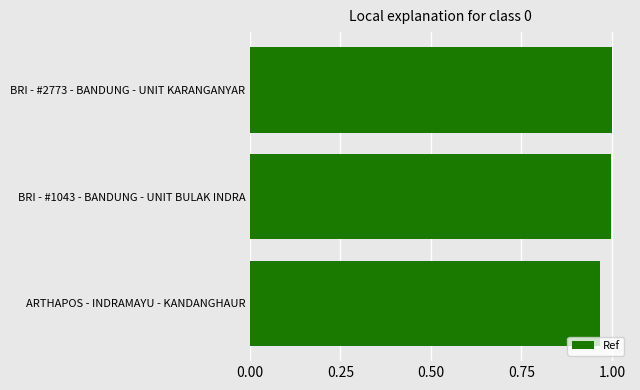

The chart shows a value of 1.0 at BRI - #2773 - BANDUNG - UNIT KARANGANYAR. True or false?

True